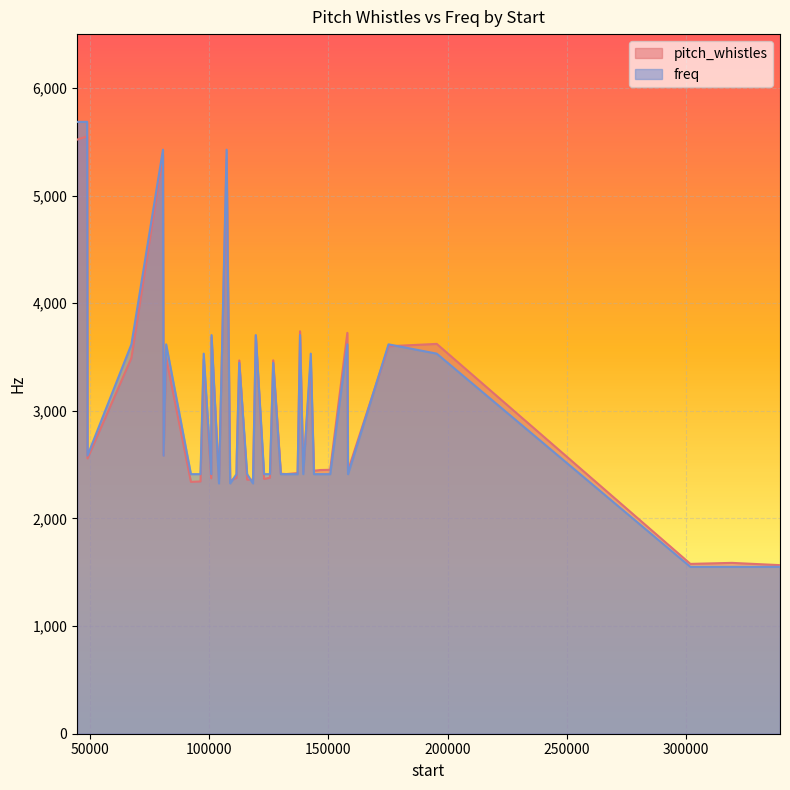

What is the minimum value for freq?

1550.4